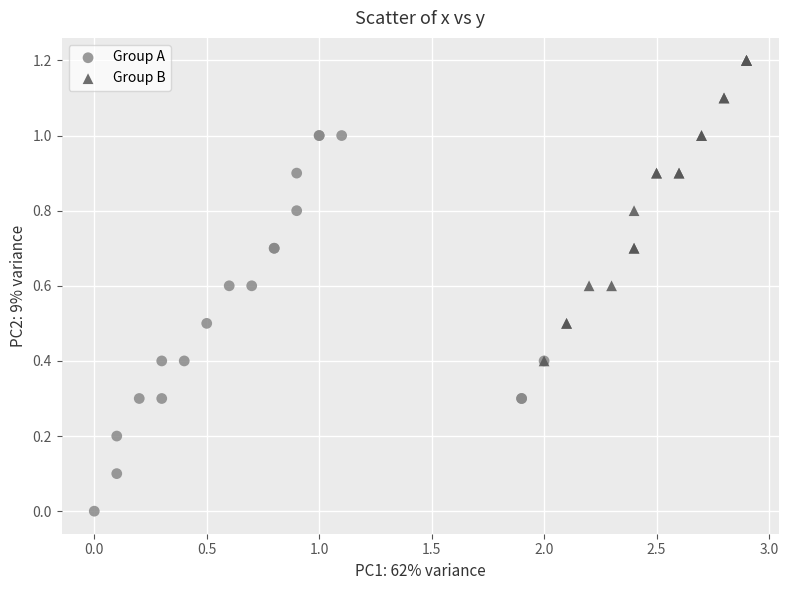

Which series reaches the minimum Y coordinate?

Group A